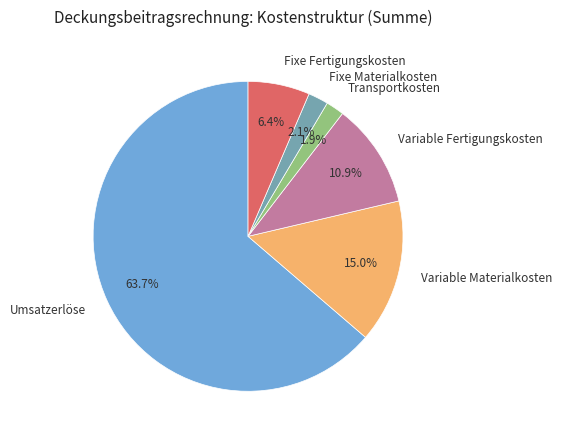

Is Umsatzerlöse the majority of the pie?

Yes